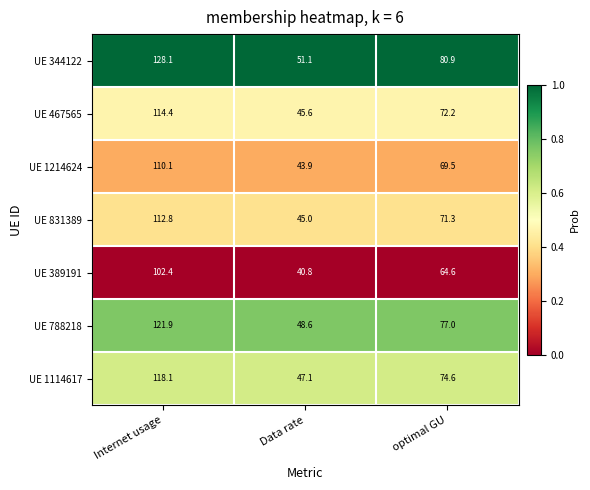

Reading right to left, extract all data points from this chart.

UE 344122: 80.9	51.1	128.1
UE 467565: 72.2	45.6	114.4
UE 1214624: 69.5	43.9	110.1
UE 831389: 71.3	45.0	112.8
UE 389191: 64.6	40.8	102.4
UE 788218: 77.0	48.6	121.9
UE 1114617: 74.6	47.1	118.1